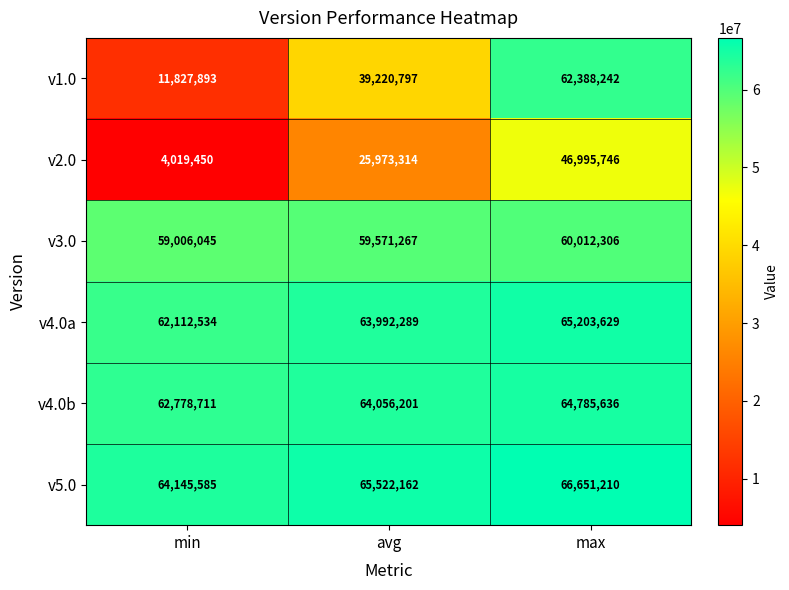

Reading left to right, transcribe all the data shown in this chart.

v1.0: min=11827893	avg=39220797	max=62388242
v2.0: min=4019450	avg=25973314	max=46995746
v3.0: min=59006045	avg=59571267	max=60012306
v4.0a: min=62112534	avg=63992289	max=65203629
v4.0b: min=62778711	avg=64056201	max=64785636
v5.0: min=64145585	avg=65522162	max=66651210